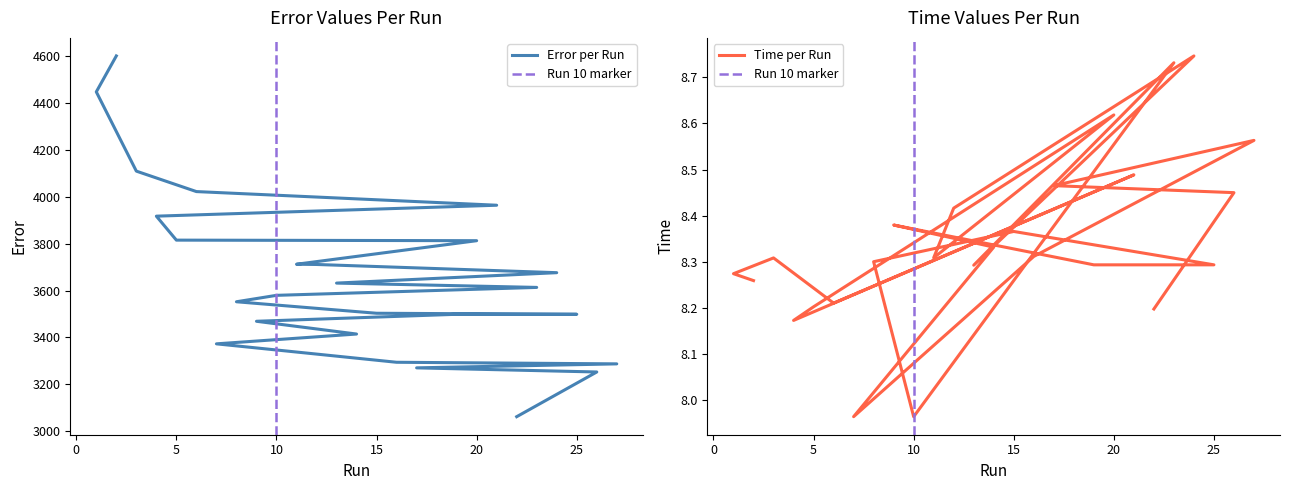

Reading left to right, transcribe all the data shown in this chart.

Error: 22=3062.0	26=3252.6	17=3270.2	27=3287.2	16=3294.0	7=3372.6	14=3414.4	9=3468.8	19=3498.6	25=3498.6	15=3503.0	8=3552.0	10=3579.4	23=3613.2	13=3631.6	24=3676.0	12=3711.0	11=3712.0	20=3812.4	5=3814.8	4=3917.0	21=3963.6	6=4021.8	3=4109.0	1=4447.0	2=4600.2
Time: 22=8.2	26=8.4	17=8.5	27=8.6	16=8.3	7=8.0	14=8.3	9=8.4	19=8.3	25=8.3	15=8.4	8=8.3	10=8.0	23=8.7	13=8.3	24=8.7	12=8.4	11=8.3	20=8.6	5=8.2	4=8.2	21=8.5	6=8.2	3=8.3	1=8.3	2=8.3